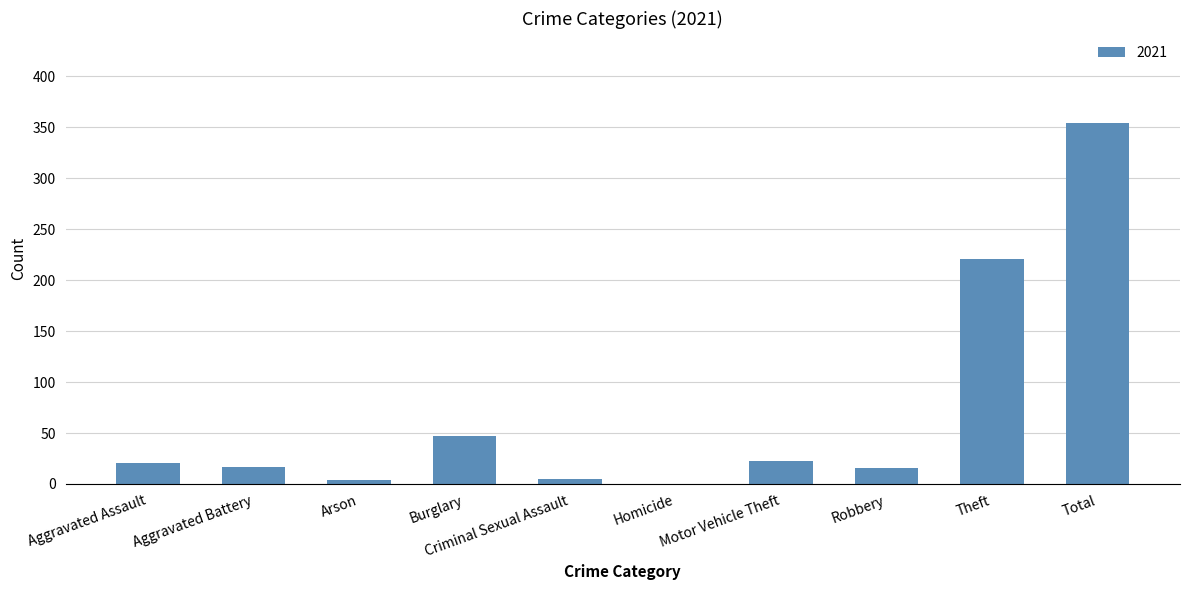

What is the change in value from Motor Vehicle Theft to Theft?

+198